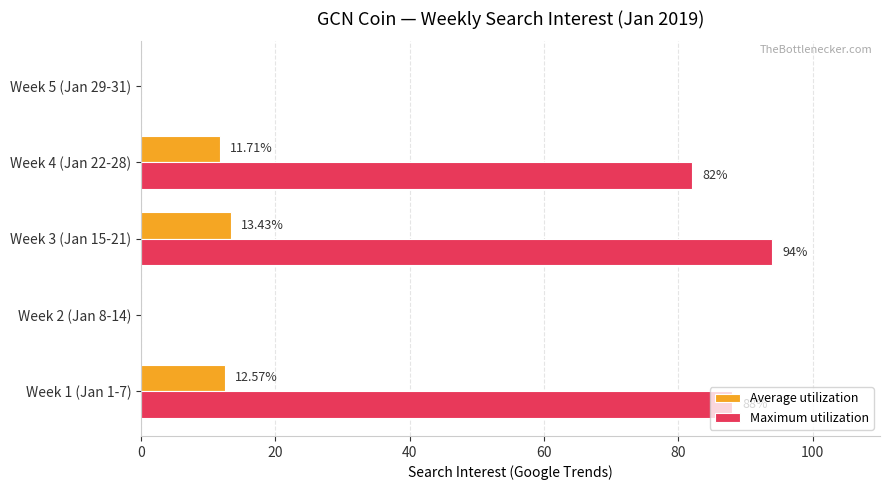

Which series has the largest total across all categories?

Maximum utilization